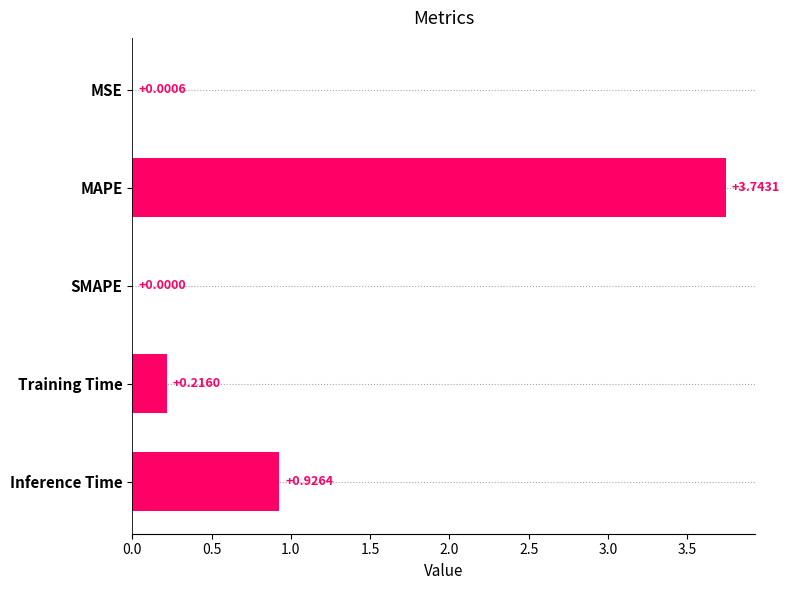

Which has a higher value, SMAPE or Training Time?

Training Time